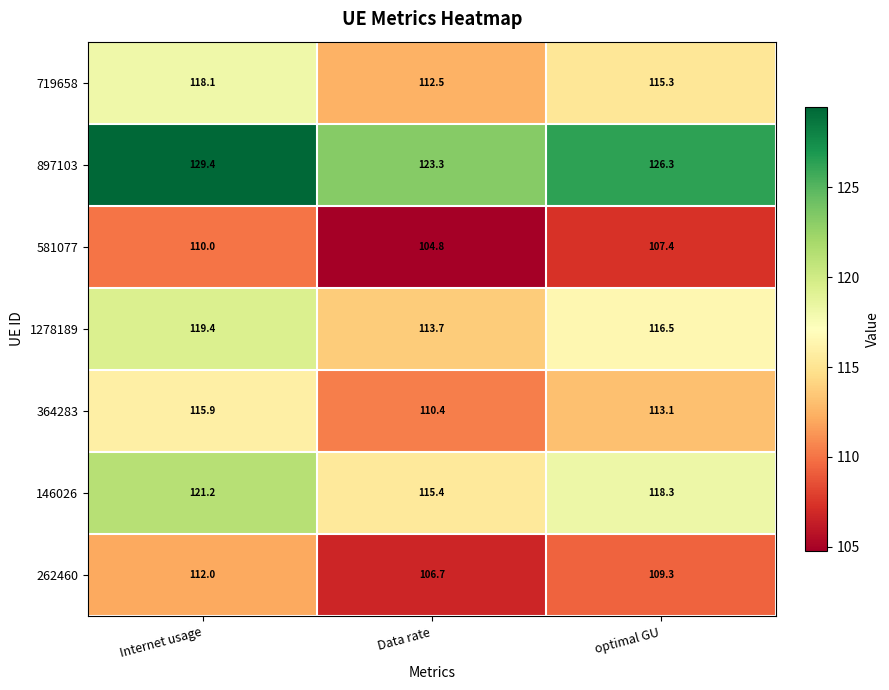

Which series changed the most between Internet usage and optimal GU?

897103